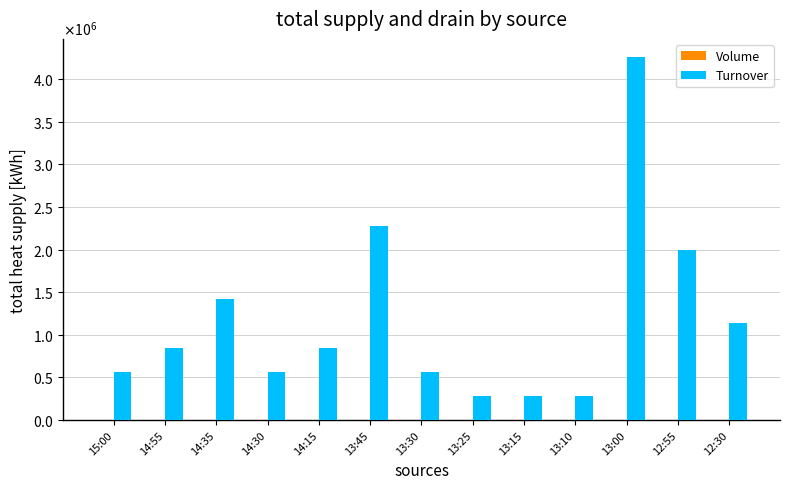

Does the chart contain stacked bars?

No